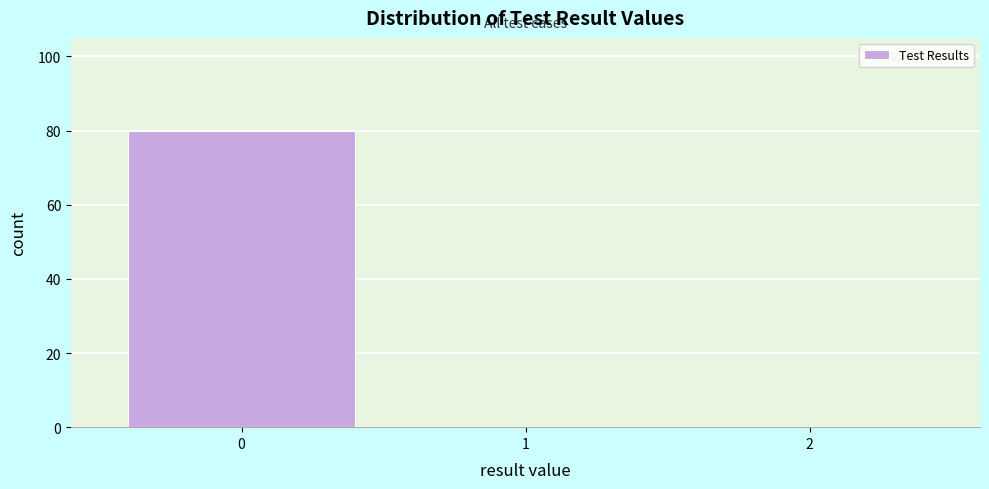

Reading left to right, extract all data points from this chart.

0=80	1=0	2=0